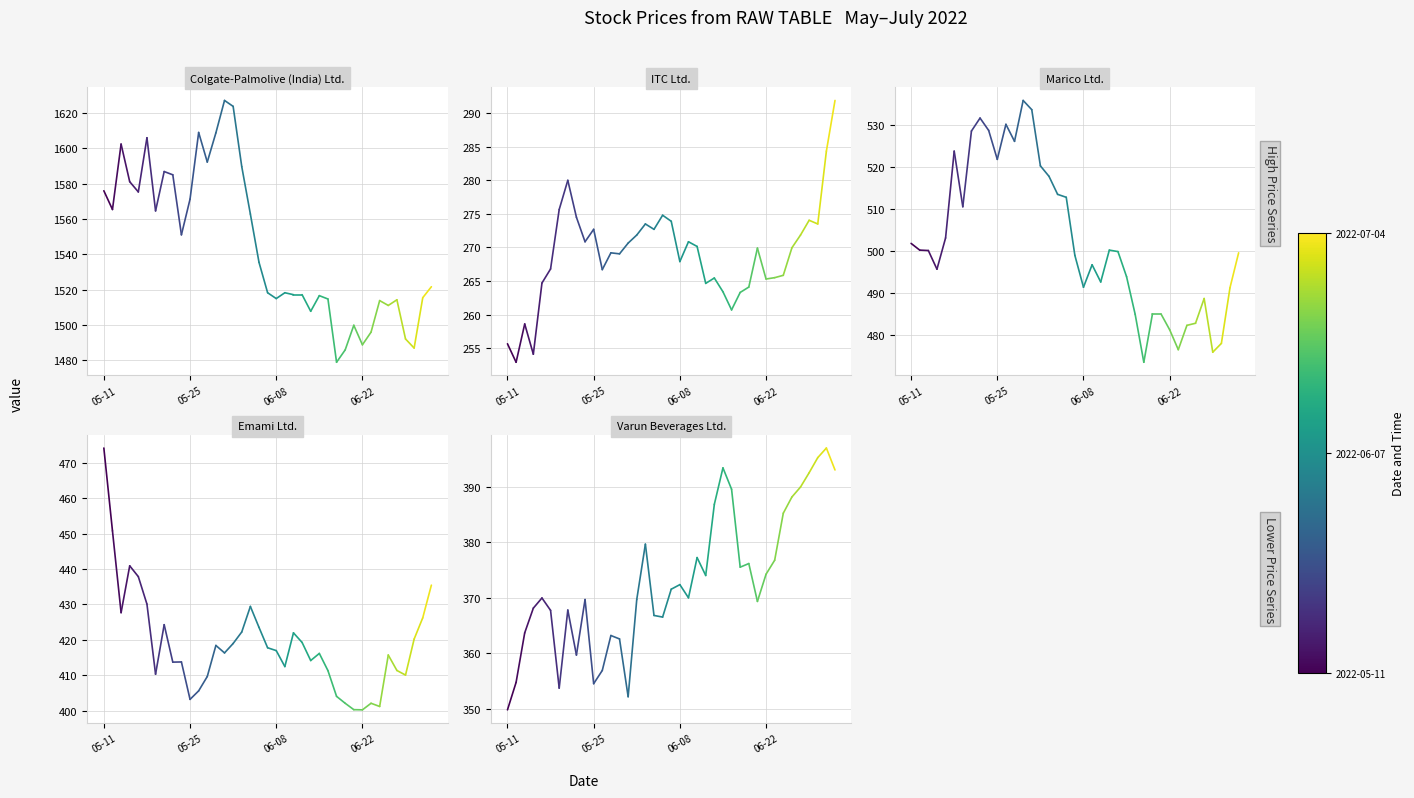

How many distinct data groups are displayed?

5